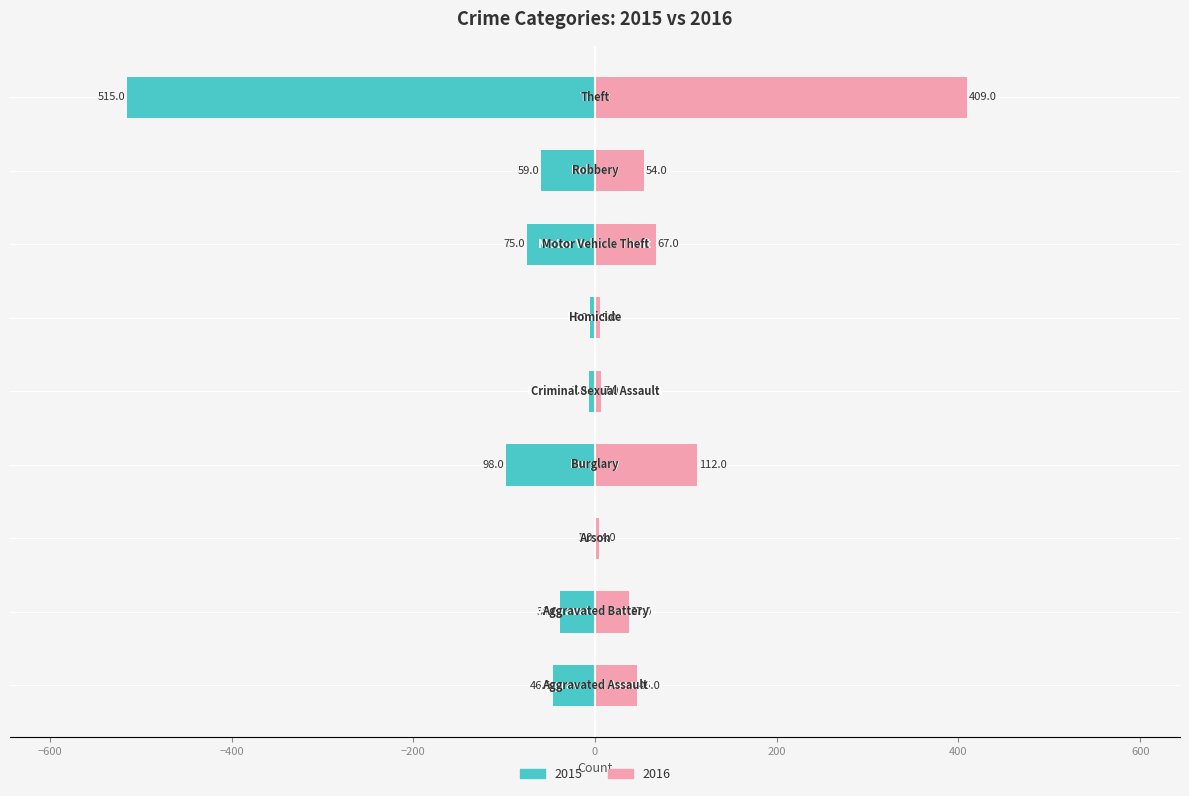

How many data points does each series have?

9